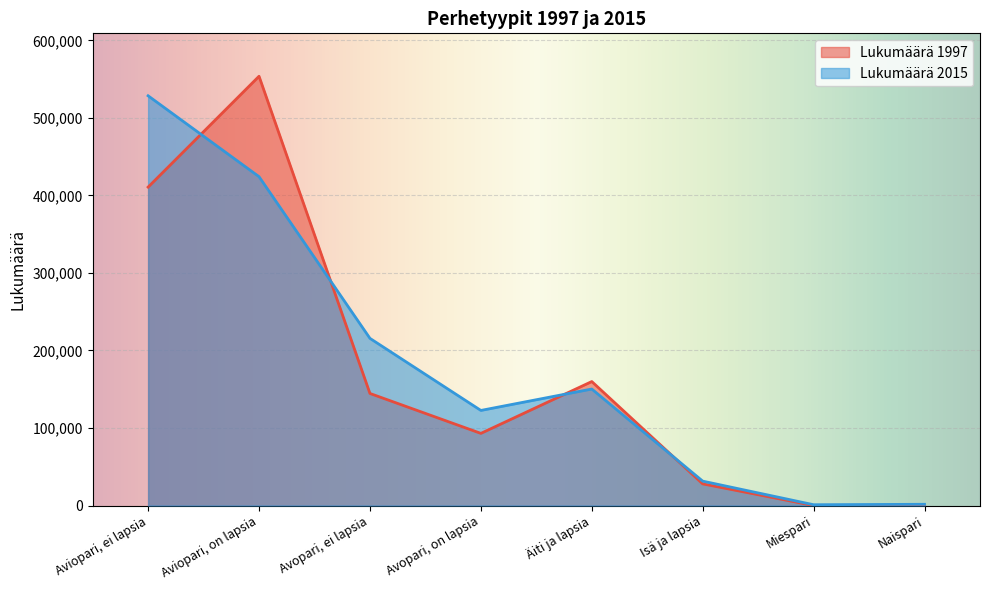

True or false: Lukumäärä 2015 has a value of 528539 at Aviopari, ei lapsia.

True